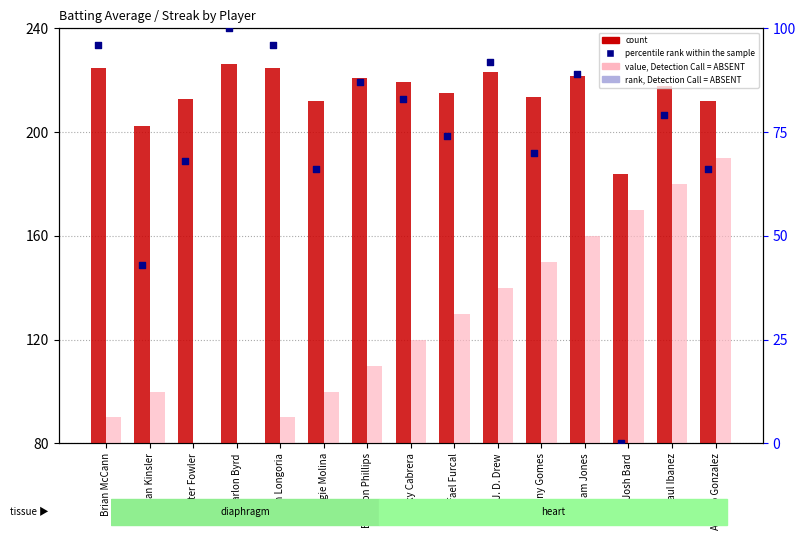

Which series has the widest spread of Y values?

rank, Detection Call = ABSENT